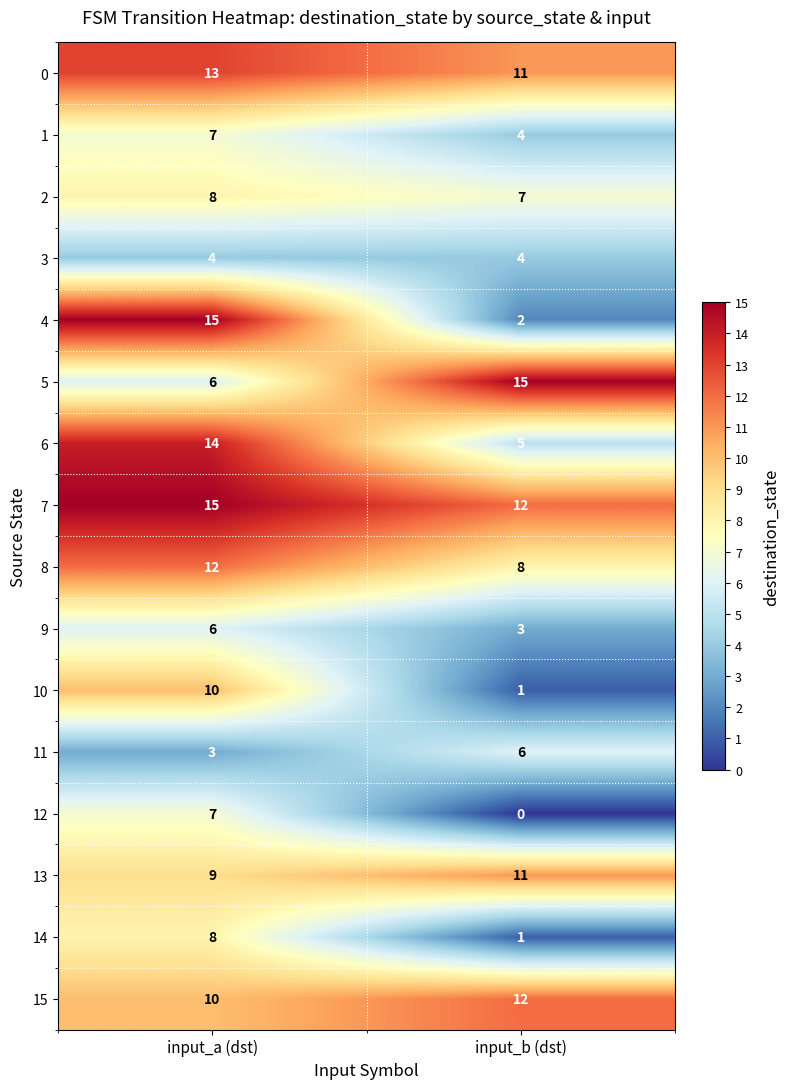

What is the difference between the maximum and minimum values in the 4 series?

13